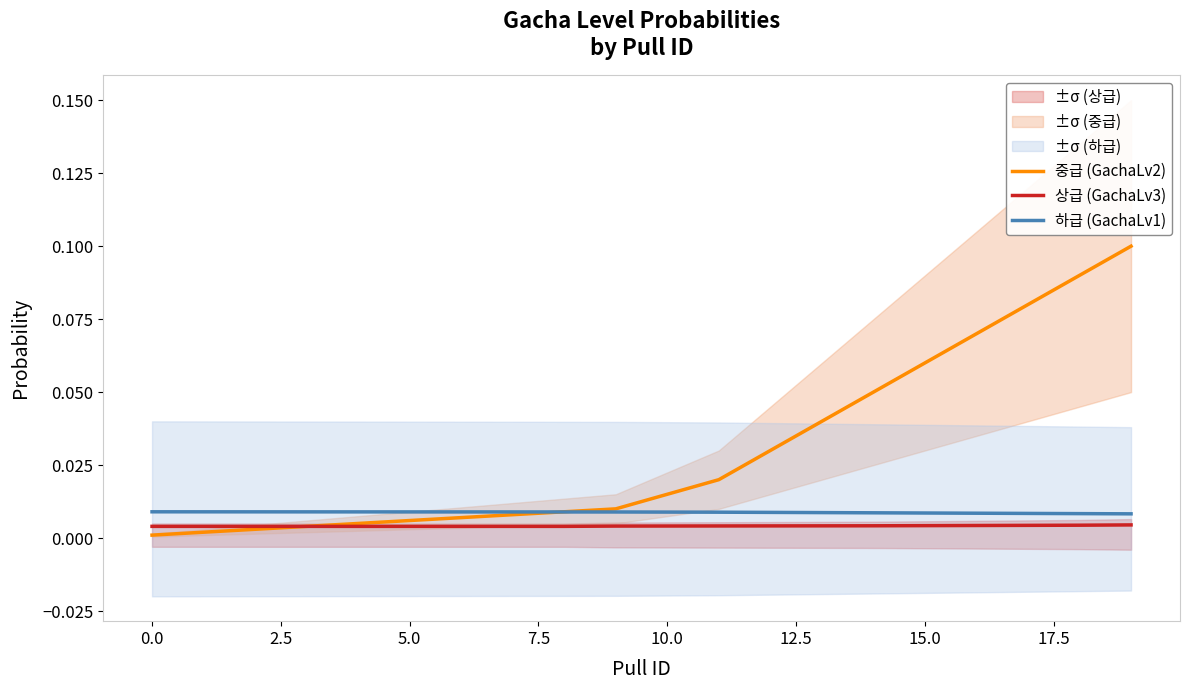

Count the number of data series in this chart.

3